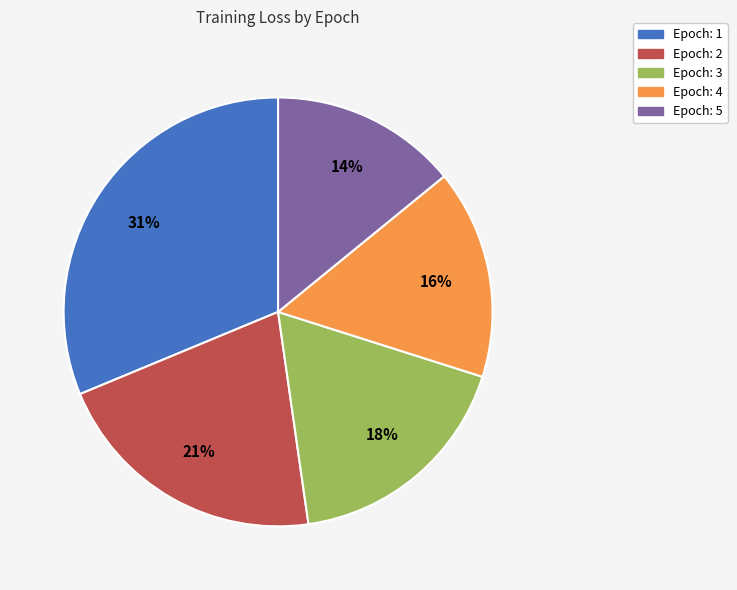

Count the number of slices in the pie.

5